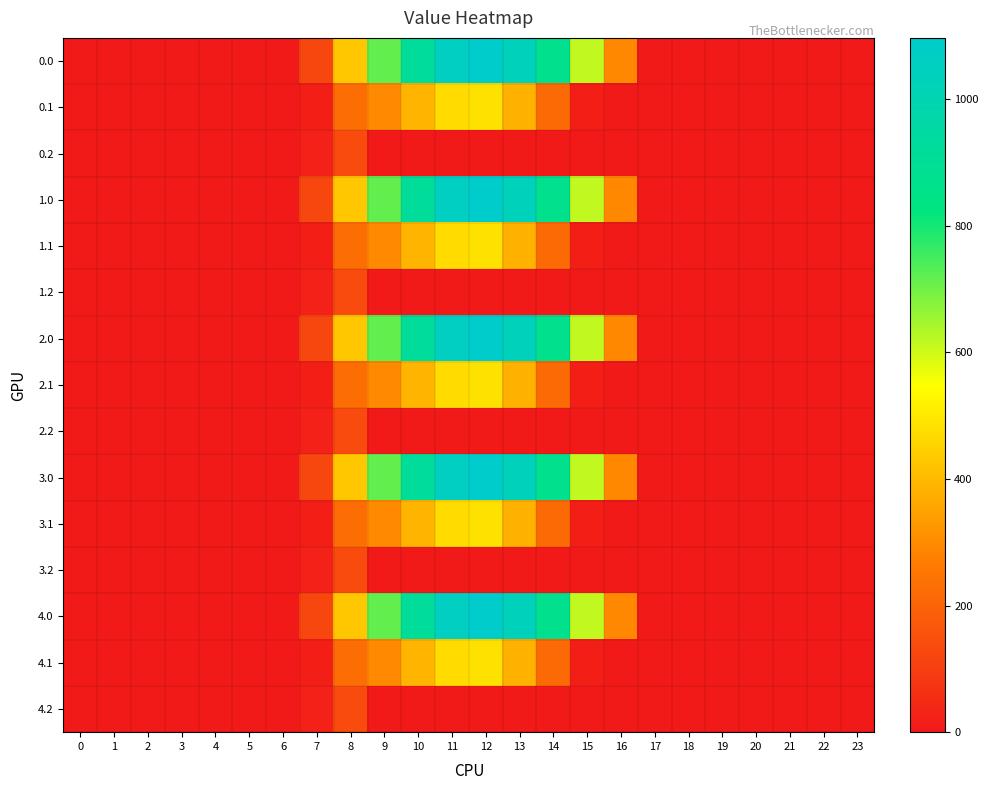

Reading left to right, transcribe all the data shown in this chart.

0.0: 0=0.0	1=0.0	2=0.0	3=0.0	4=0.0	5=0.0	6=0.0	7=120.6	8=430.3	9=716.9	10=916.2	11=1060.3	12=1096.7	13=1032.9	14=870.6	15=615.9	16=294.5	17=0.0	18=0.0	19=0.0	20=0.0	21=0.0	22=0.0	23=0.0
0.1: 0=0.0	1=0.0	2=0.0	3=0.0	4=0.0	5=0.0	6=0.0	7=17.7	8=227.5	9=295.9	10=388.1	11=471.7	12=485.4	13=382.7	14=219.2	15=17.3	16=0.0	17=0.0	18=0.0	19=0.0	20=0.0	21=0.0	22=0.0	23=0.0
0.2: 0=0.0	1=0.0	2=0.0	3=0.0	4=0.0	5=0.0	6=0.0	7=22.3	8=134.2	9=0.0	10=0.0	11=0.0	12=0.0	13=0.0	14=0.0	15=0.0	16=0.0	17=0.0	18=0.0	19=0.0	20=0.0	21=0.0	22=0.0	23=0.0
1.0: 0=0.0	1=0.0	2=0.0	3=0.0	4=0.0	5=0.0	6=0.0	7=120.6	8=430.3	9=716.9	10=916.2	11=1060.3	12=1096.7	13=1032.9	14=870.6	15=615.9	16=294.5	17=0.0	18=0.0	19=0.0	20=0.0	21=0.0	22=0.0	23=0.0
1.1: 0=0.0	1=0.0	2=0.0	3=0.0	4=0.0	5=0.0	6=0.0	7=17.7	8=227.5	9=295.9	10=388.1	11=471.7	12=485.4	13=382.7	14=219.2	15=17.3	16=0.0	17=0.0	18=0.0	19=0.0	20=0.0	21=0.0	22=0.0	23=0.0
1.2: 0=0.0	1=0.0	2=0.0	3=0.0	4=0.0	5=0.0	6=0.0	7=22.3	8=134.2	9=0.0	10=0.0	11=0.0	12=0.0	13=0.0	14=0.0	15=0.0	16=0.0	17=0.0	18=0.0	19=0.0	20=0.0	21=0.0	22=0.0	23=0.0
2.0: 0=0.0	1=0.0	2=0.0	3=0.0	4=0.0	5=0.0	6=0.0	7=120.6	8=430.3	9=716.9	10=916.2	11=1060.3	12=1096.7	13=1032.9	14=870.6	15=615.9	16=294.5	17=0.0	18=0.0	19=0.0	20=0.0	21=0.0	22=0.0	23=0.0
2.1: 0=0.0	1=0.0	2=0.0	3=0.0	4=0.0	5=0.0	6=0.0	7=17.7	8=227.5	9=295.9	10=388.1	11=471.7	12=485.4	13=382.7	14=219.2	15=17.3	16=0.0	17=0.0	18=0.0	19=0.0	20=0.0	21=0.0	22=0.0	23=0.0
2.2: 0=0.0	1=0.0	2=0.0	3=0.0	4=0.0	5=0.0	6=0.0	7=22.3	8=134.2	9=0.0	10=0.0	11=0.0	12=0.0	13=0.0	14=0.0	15=0.0	16=0.0	17=0.0	18=0.0	19=0.0	20=0.0	21=0.0	22=0.0	23=0.0
3.0: 0=0.0	1=0.0	2=0.0	3=0.0	4=0.0	5=0.0	6=0.0	7=120.6	8=430.3	9=716.9	10=916.2	11=1060.3	12=1096.7	13=1032.9	14=870.6	15=615.9	16=294.5	17=0.0	18=0.0	19=0.0	20=0.0	21=0.0	22=0.0	23=0.0
3.1: 0=0.0	1=0.0	2=0.0	3=0.0	4=0.0	5=0.0	6=0.0	7=17.7	8=227.5	9=295.9	10=388.1	11=471.7	12=485.4	13=382.7	14=219.2	15=17.3	16=0.0	17=0.0	18=0.0	19=0.0	20=0.0	21=0.0	22=0.0	23=0.0
3.2: 0=0.0	1=0.0	2=0.0	3=0.0	4=0.0	5=0.0	6=0.0	7=22.3	8=134.2	9=0.0	10=0.0	11=0.0	12=0.0	13=0.0	14=0.0	15=0.0	16=0.0	17=0.0	18=0.0	19=0.0	20=0.0	21=0.0	22=0.0	23=0.0
4.0: 0=0.0	1=0.0	2=0.0	3=0.0	4=0.0	5=0.0	6=0.0	7=120.6	8=430.3	9=716.9	10=916.2	11=1060.3	12=1096.7	13=1032.9	14=870.6	15=615.9	16=294.5	17=0.0	18=0.0	19=0.0	20=0.0	21=0.0	22=0.0	23=0.0
4.1: 0=0.0	1=0.0	2=0.0	3=0.0	4=0.0	5=0.0	6=0.0	7=17.7	8=227.5	9=295.9	10=388.1	11=471.7	12=485.4	13=382.7	14=219.2	15=17.3	16=0.0	17=0.0	18=0.0	19=0.0	20=0.0	21=0.0	22=0.0	23=0.0
4.2: 0=0.0	1=0.0	2=0.0	3=0.0	4=0.0	5=0.0	6=0.0	7=22.3	8=134.2	9=0.0	10=0.0	11=0.0	12=0.0	13=0.0	14=0.0	15=0.0	16=0.0	17=0.0	18=0.0	19=0.0	20=0.0	21=0.0	22=0.0	23=0.0